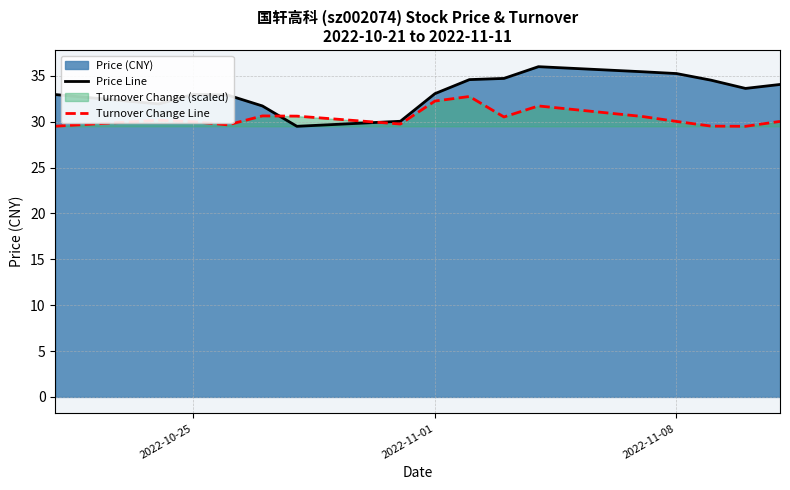

List the series in order of their peak value, highest first.

Price Line, Turnover Change Line